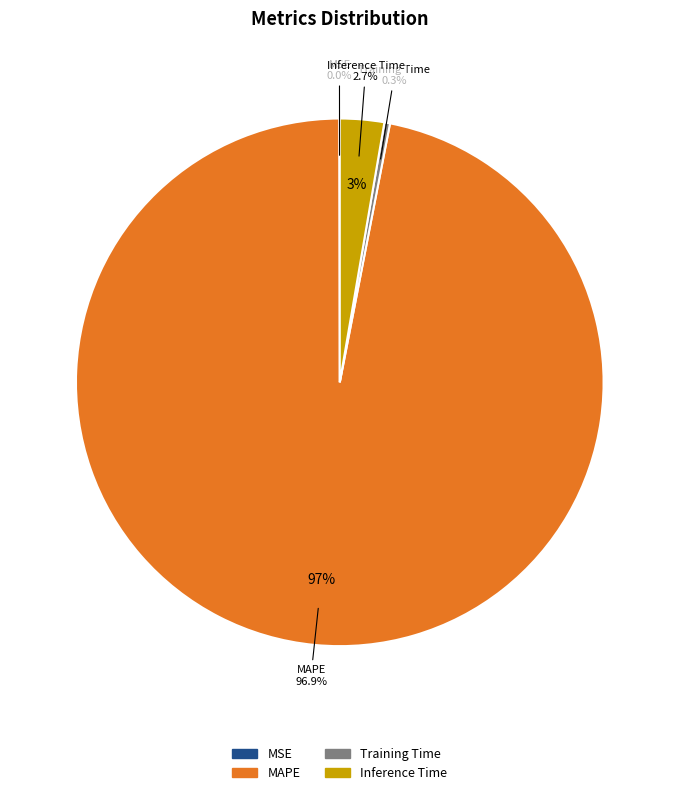

What is the smallest slice in the pie chart?

MSE